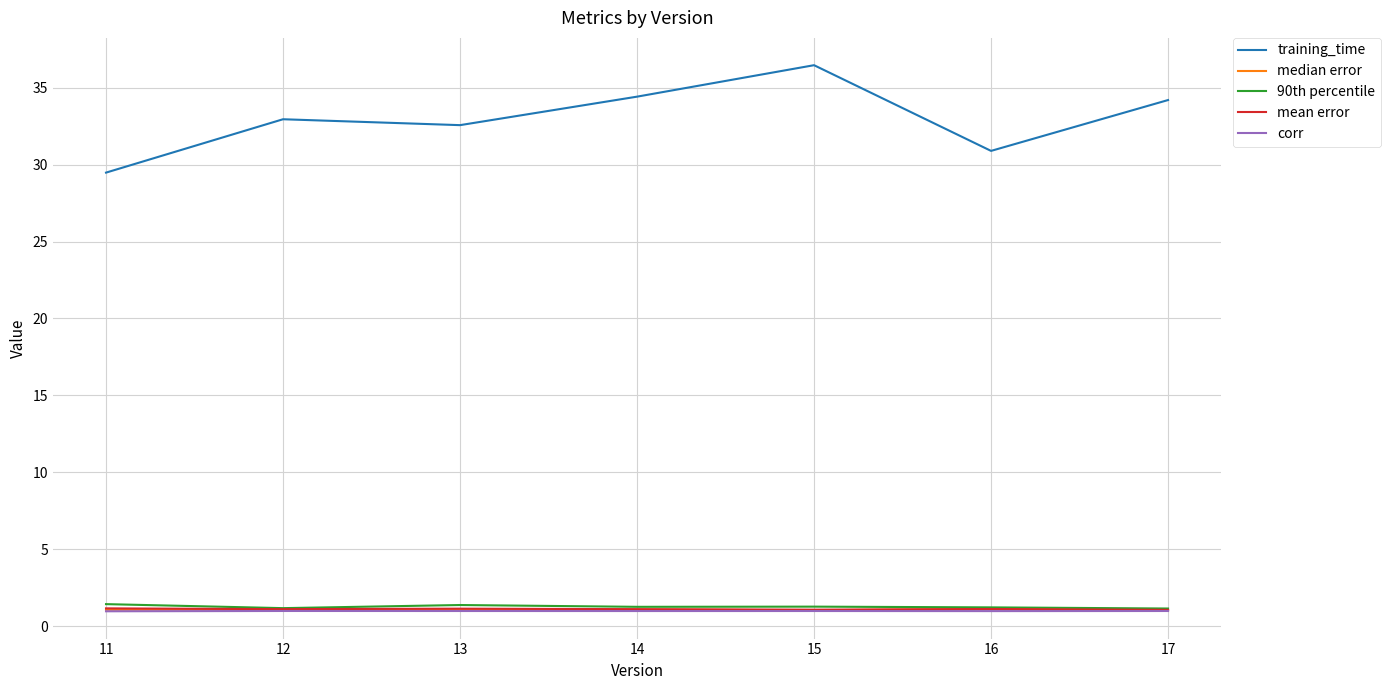

Which series has the largest range (max minus min)?

training_time